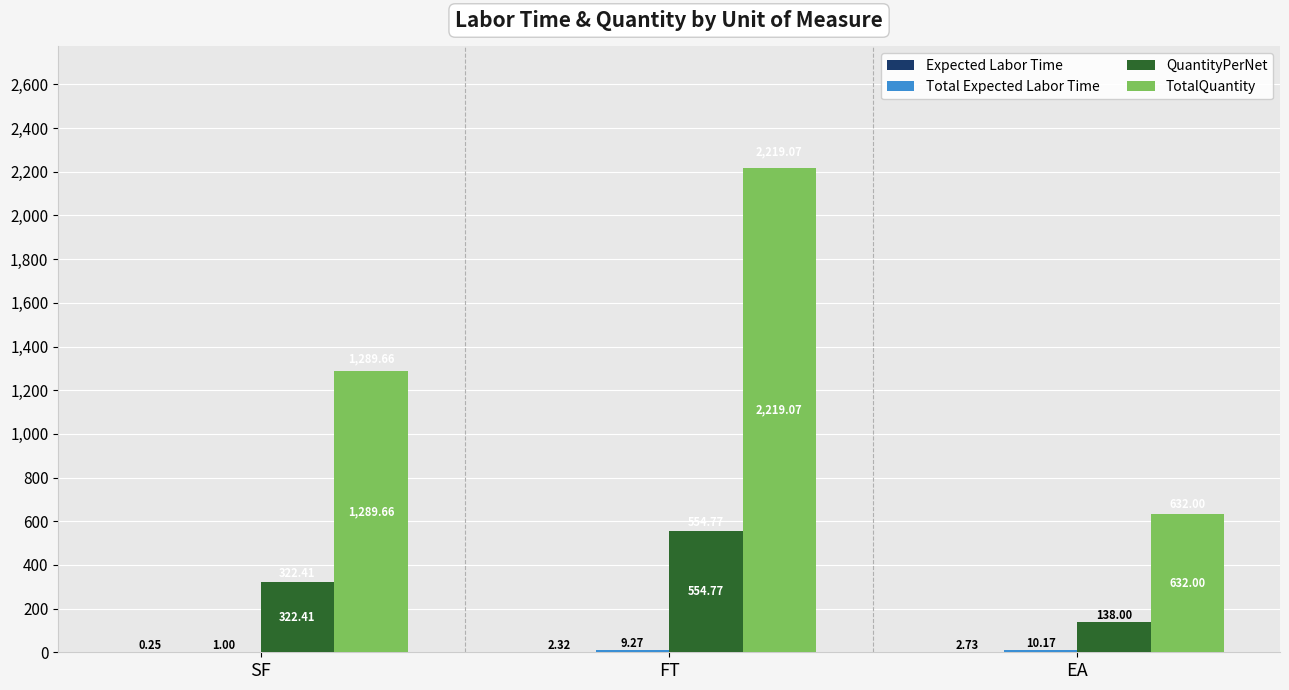

Which series changed the most between SF and EA?

TotalQuantity